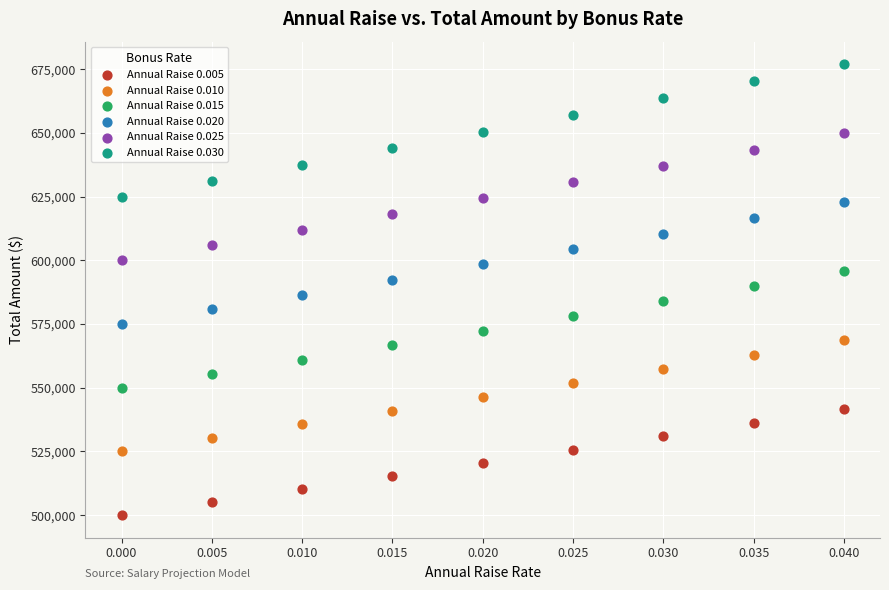

Across all data points, what is the range of Y values (max minus min)?

177040.3